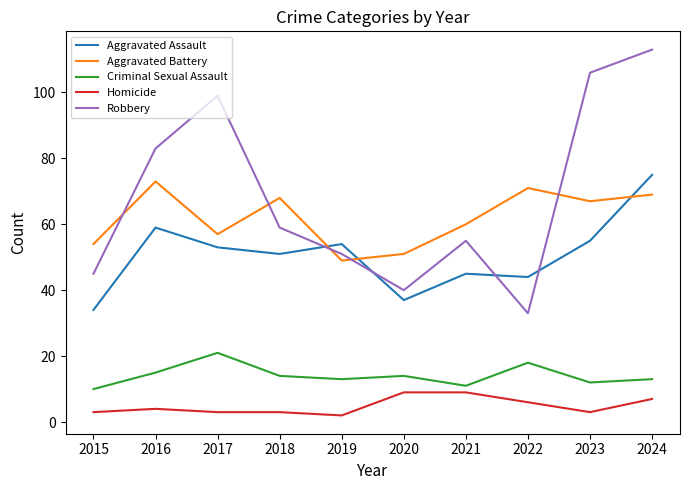

Which series changed the most between 2018 and 2024?

Robbery